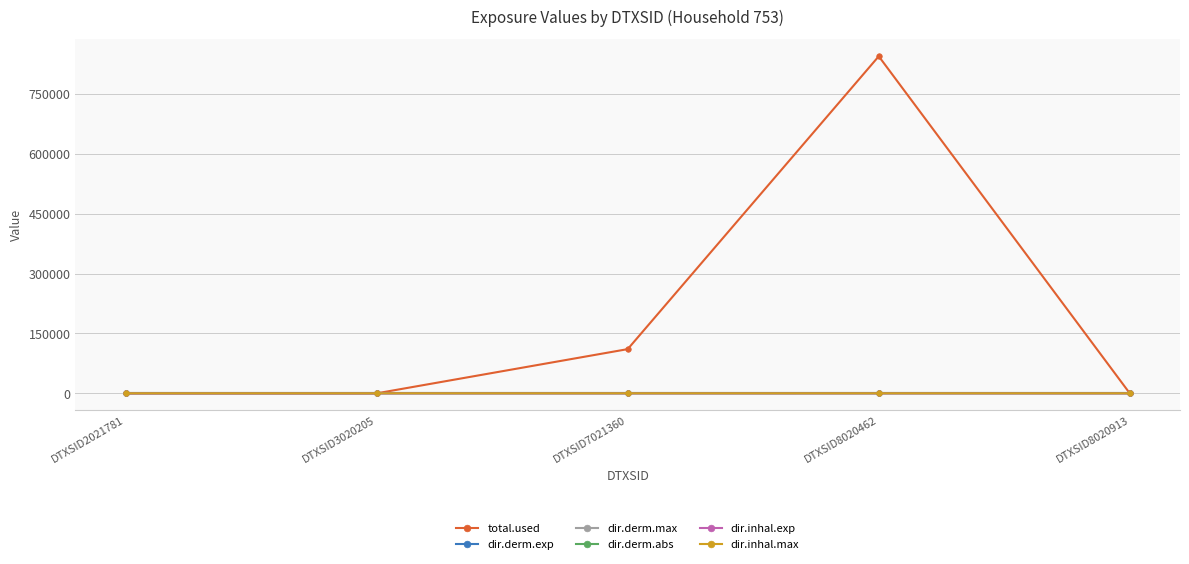

At which label does total.used reach its peak?

DTXSID8020462